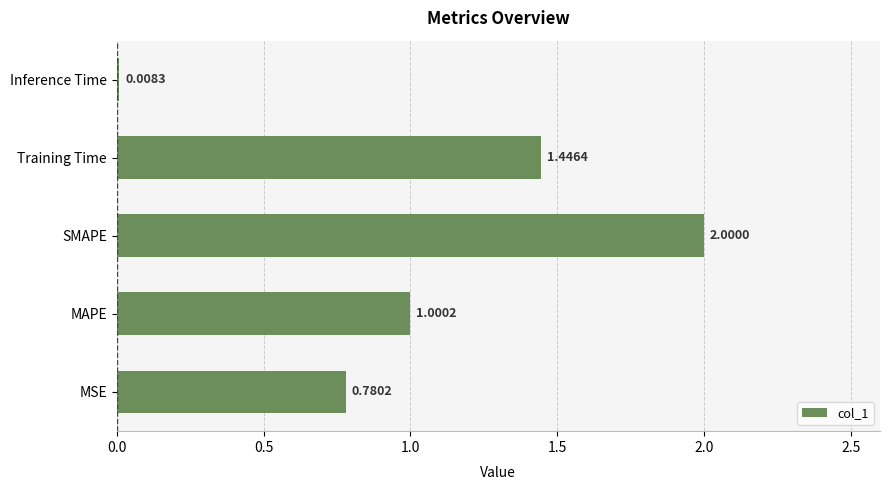

Which has a higher value, MAPE or Inference Time?

MAPE